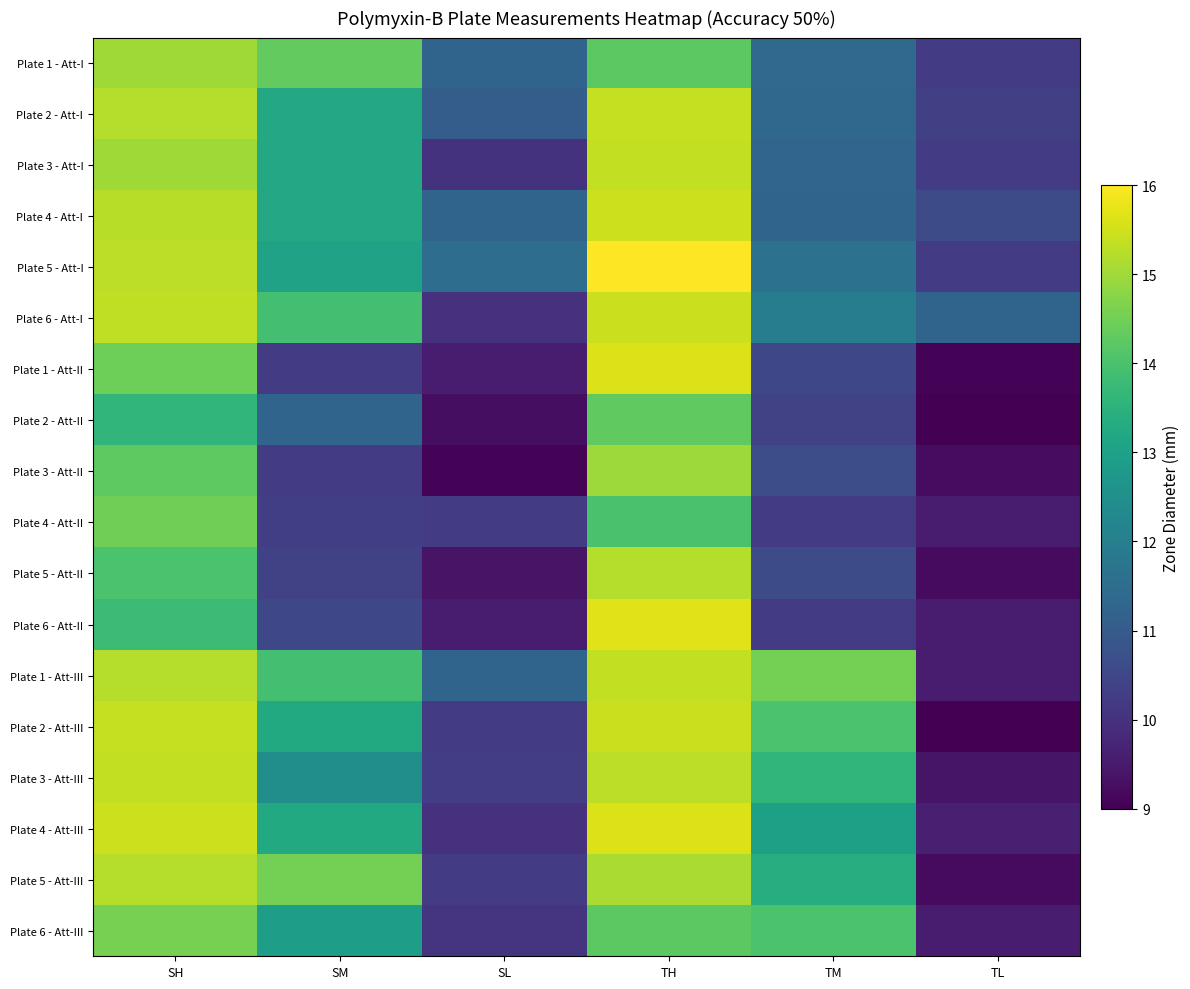

List the series in order of their peak value, highest first.

Plate 5 - Att-I, Plate 6 - Att-II, Plate 1 - Att-II, Plate 4 - Att-III, Plate 4 - Att-I, Plate 6 - Att-I, Plate 2 - Att-III, Plate 2 - Att-I, Plate 3 - Att-I, Plate 1 - Att-III, Plate 3 - Att-III, Plate 5 - Att-II, Plate 5 - Att-III, Plate 1 - Att-I, Plate 3 - Att-II, Plate 6 - Att-III, Plate 4 - Att-II, Plate 2 - Att-II